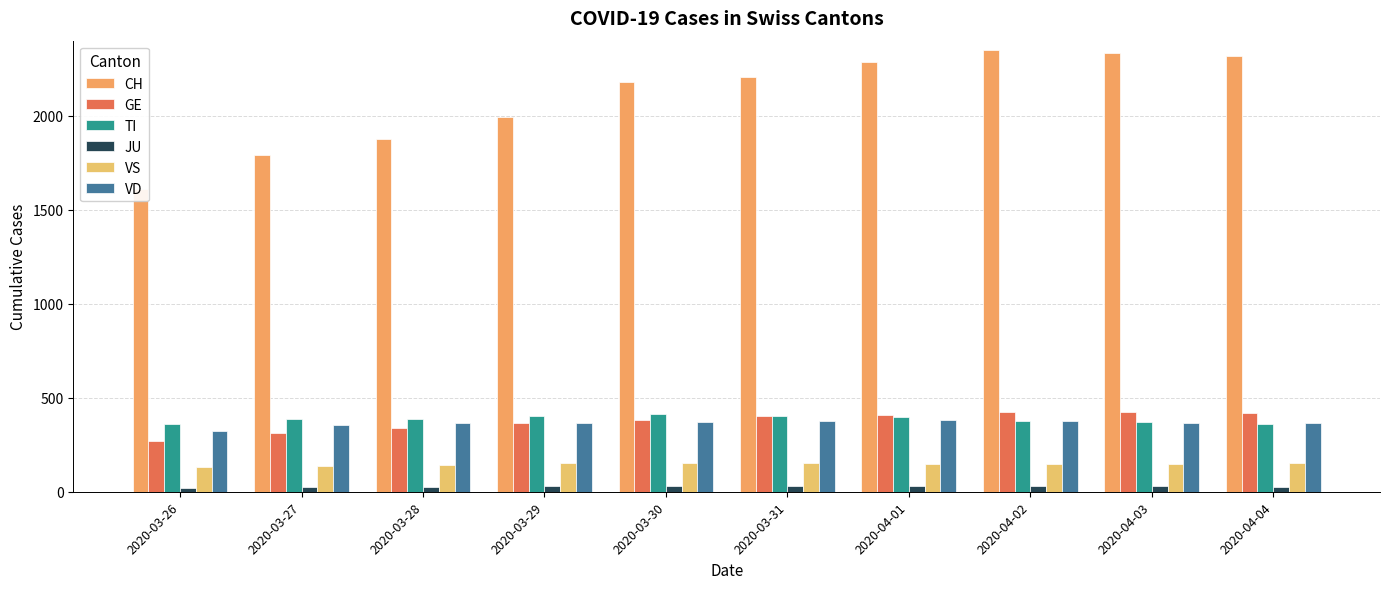

What position from the left is 2020-03-29?

4